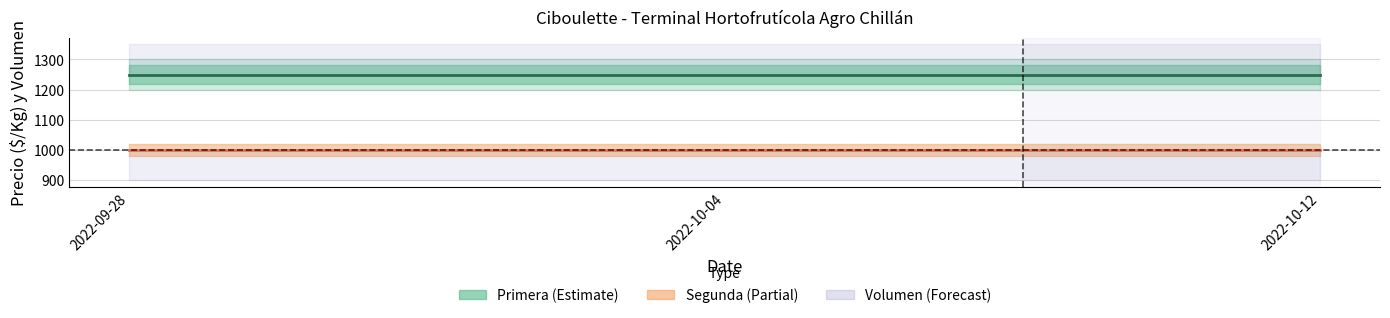

Which series has the largest range (max minus min)?

Primera Precio Promedio